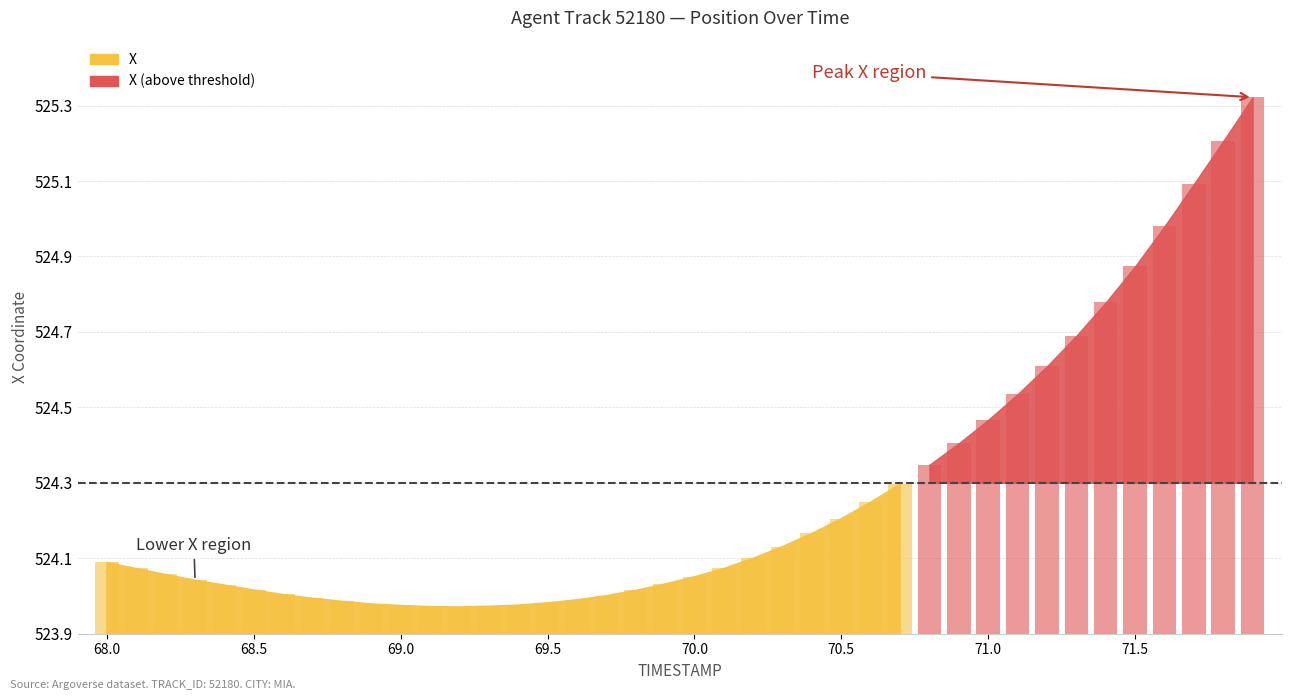

What is the value of the 20th bar from the left?

524.0